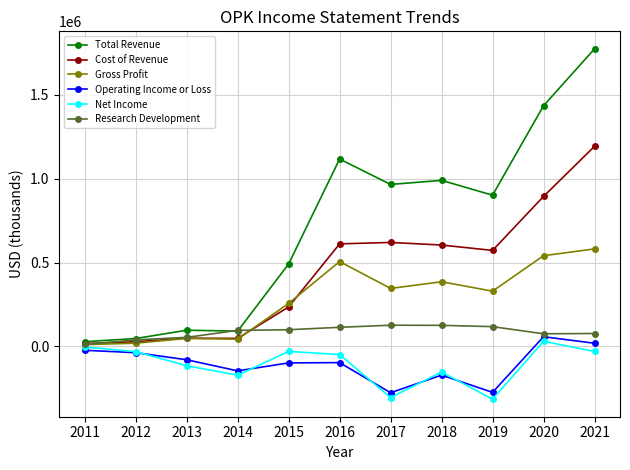

At which label does Gross Profit first exceed 329500?

2016